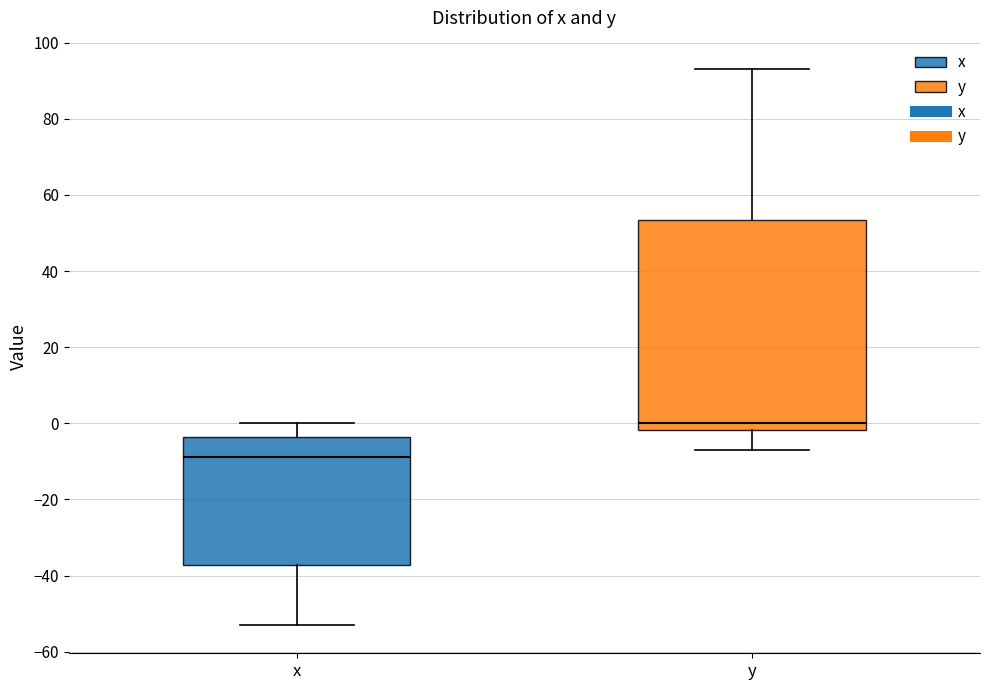

Which box is the tallest, from its lower edge to its upper edge?

y